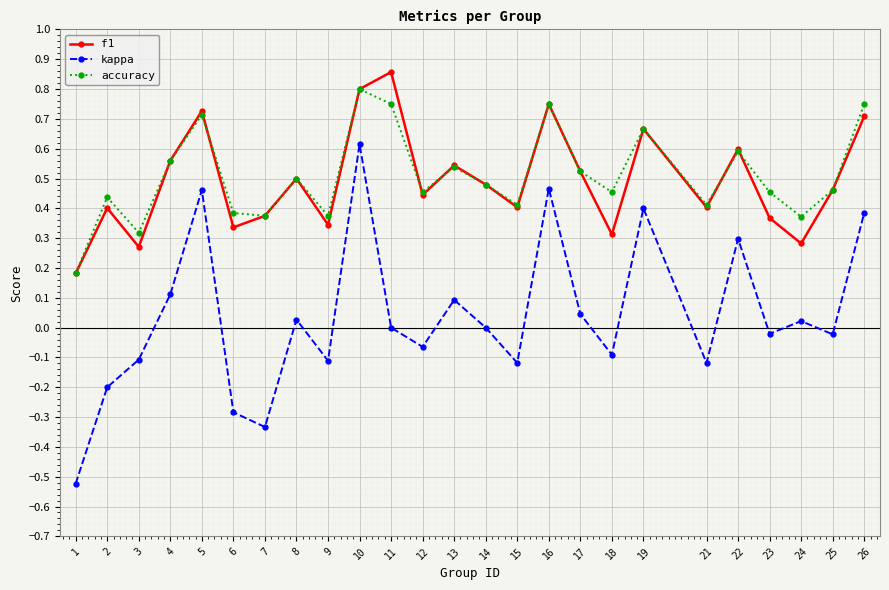

How many interior local valleys does the f1 series have?

8